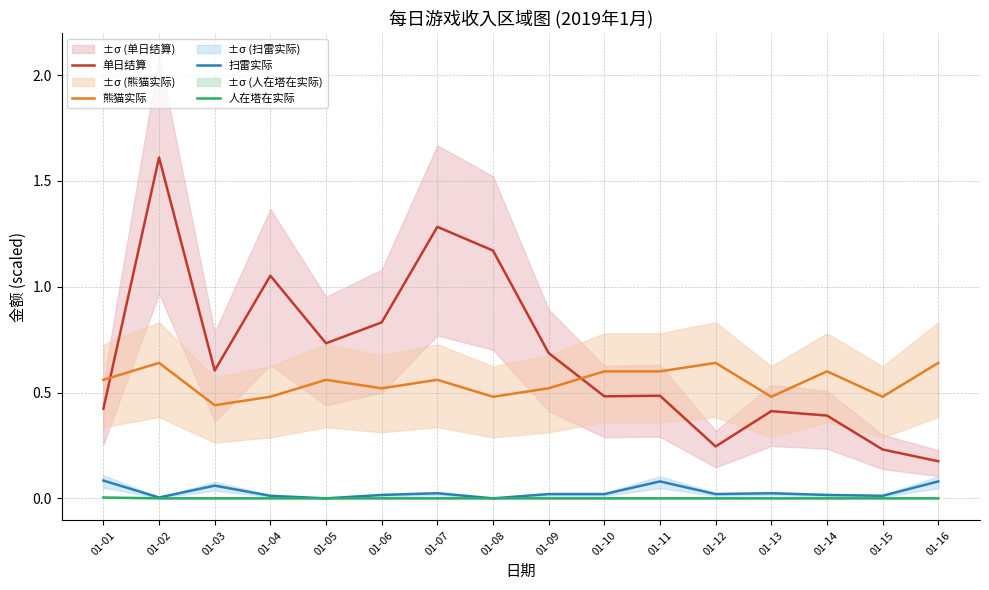

How many interior local peaks does the 单日结算 series have?

5